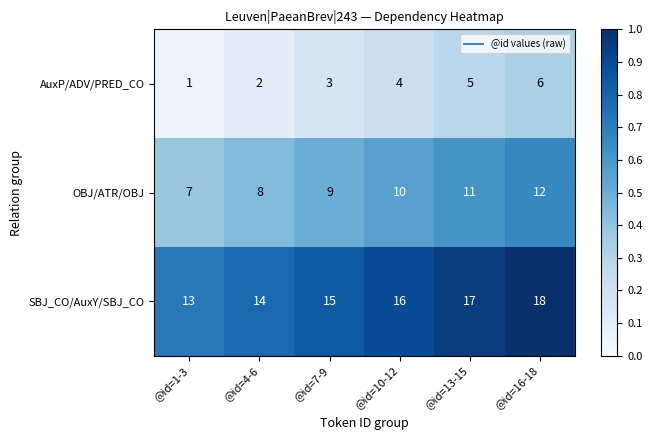

Rank the series by their average value, from lowest to highest.

AuxP/ADV/PRED_CO, OBJ/ATR/OBJ, SBJ_CO/AuxY/SBJ_CO